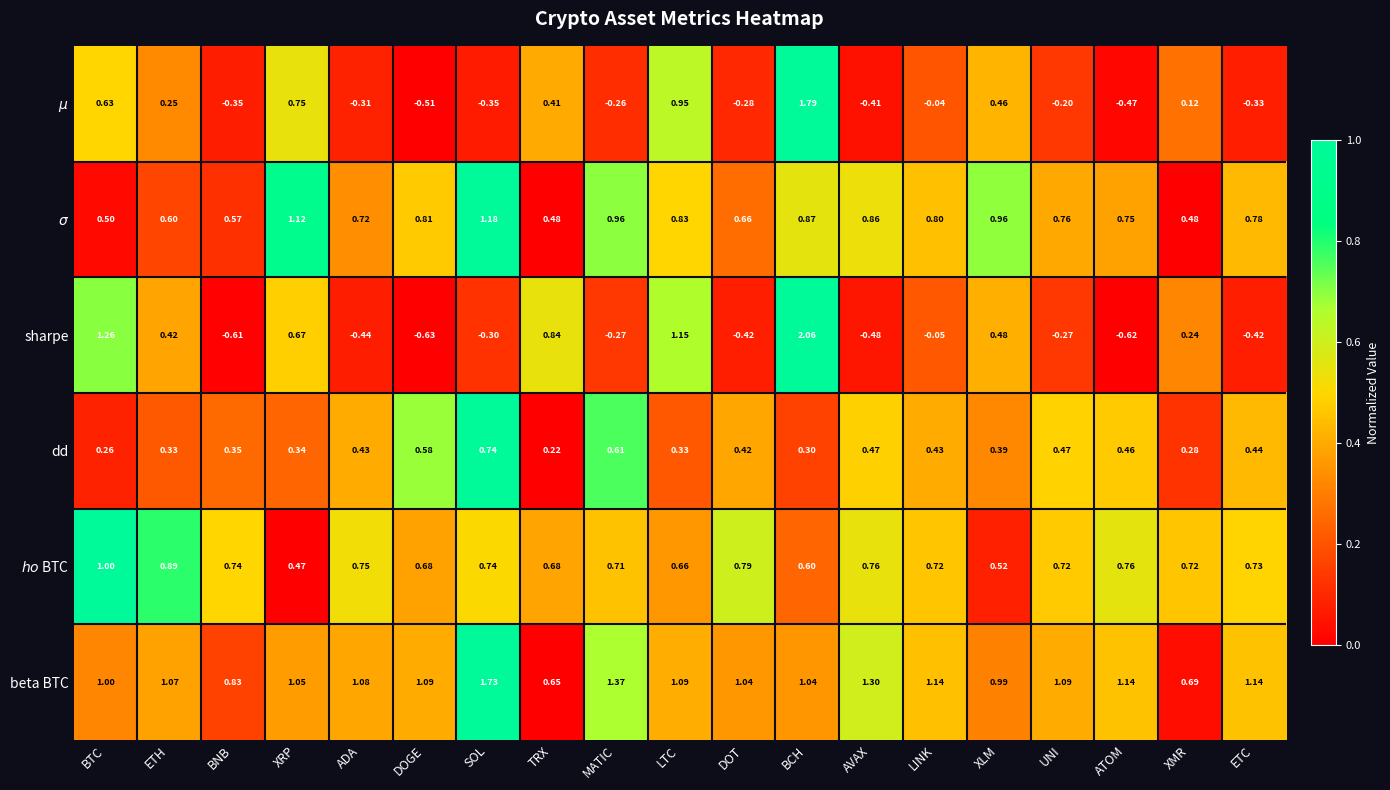

List the series in order of their peak value, lowest first.

dd, $ho$ BTC, $\sigma$, beta BTC, $\mu$, sharpe